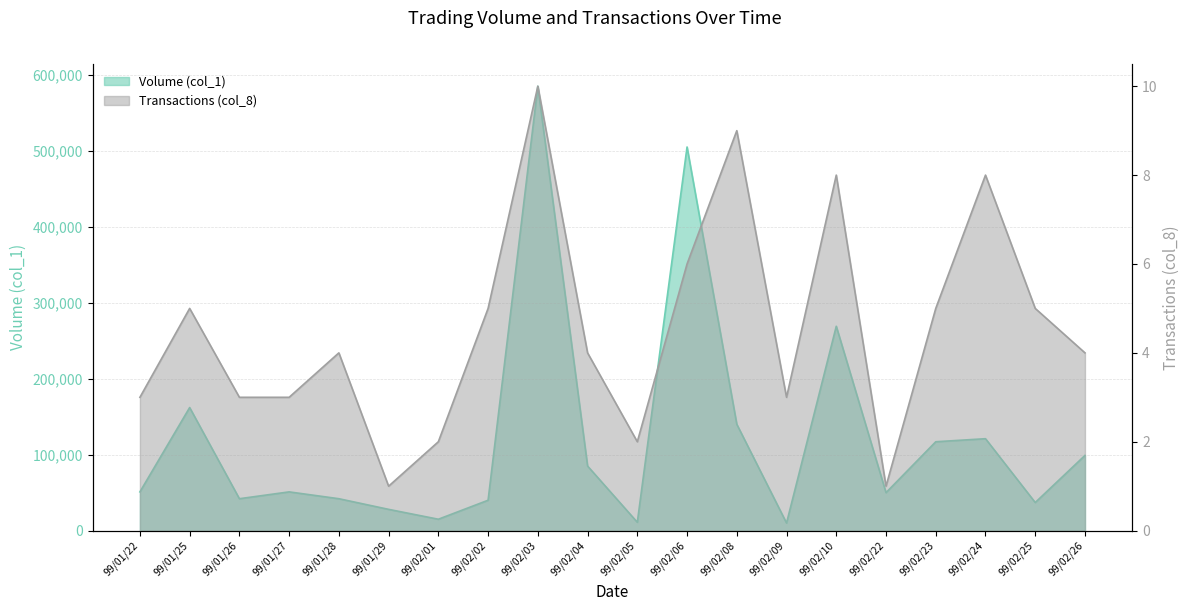

Rank the series by their maximum value, from highest to lowest.

Volume (col_1), Transactions (col_8)